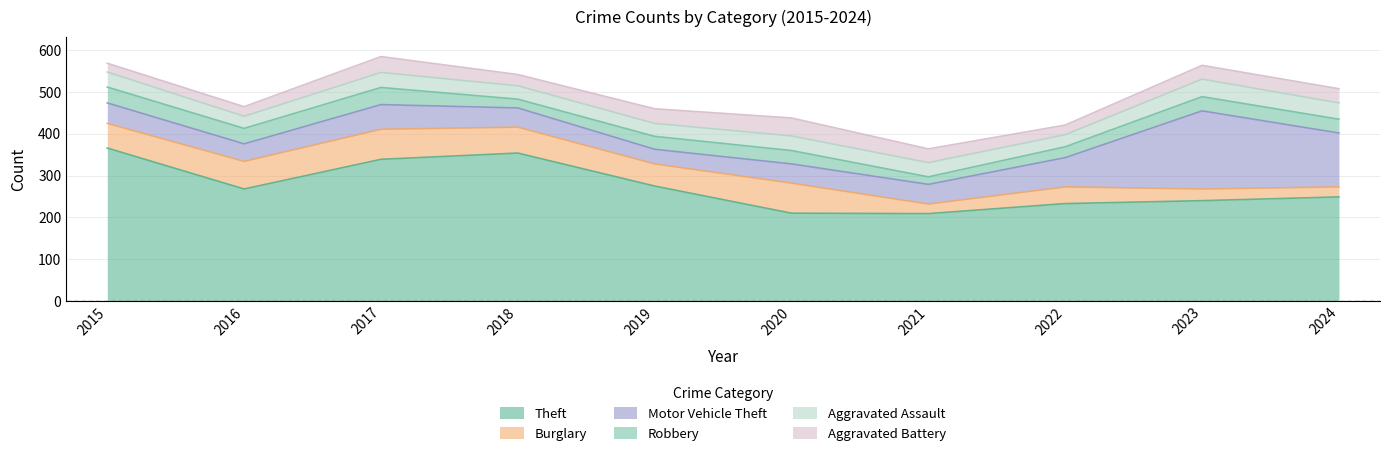

What is the smallest value displayed?

18